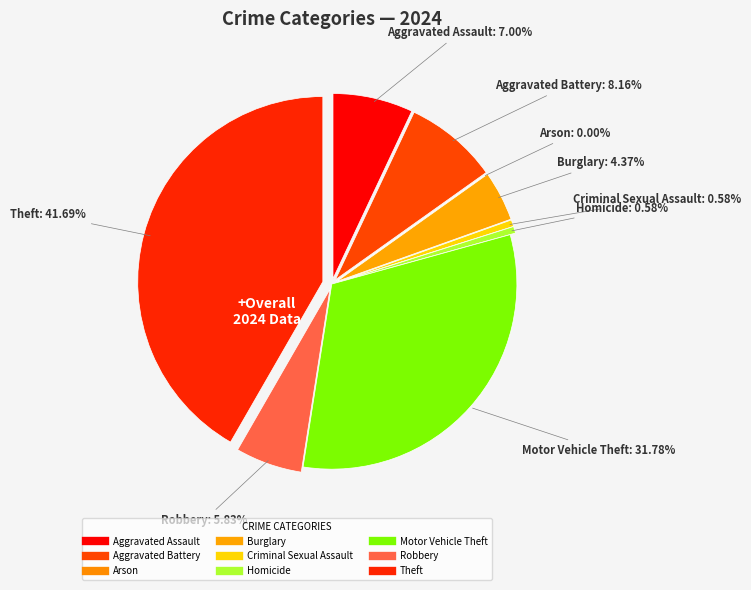

Is there a majority slice in this chart?

No